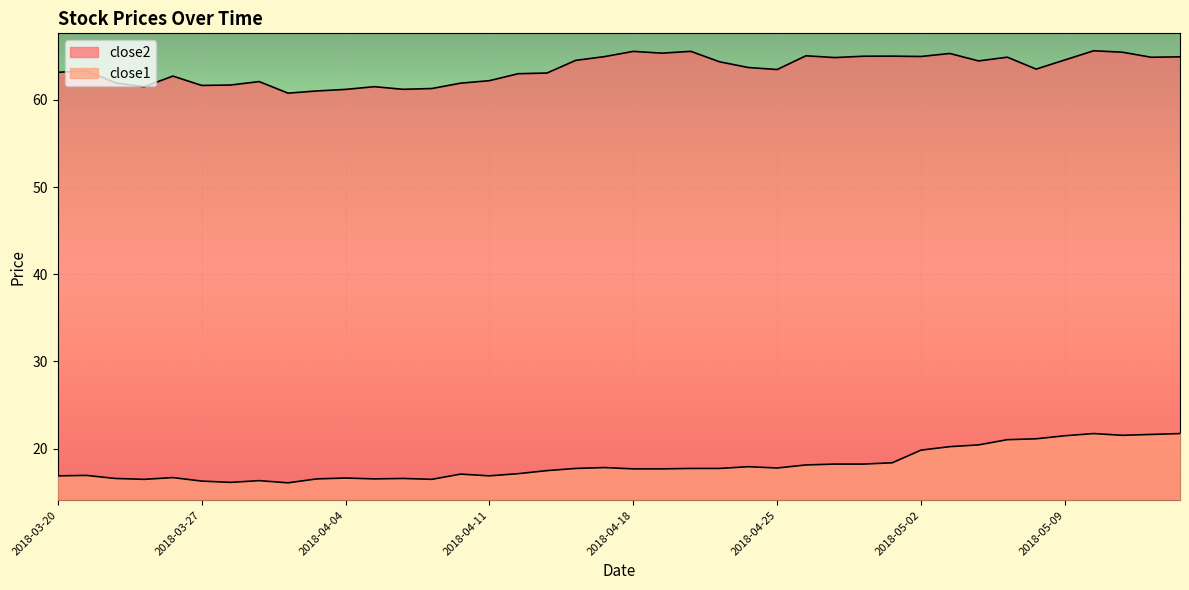

Rank the categories by close1 value from highest to lowest.

2018-05-10, 2018-05-15, 2018-05-14, 2018-05-11, 2018-05-09, 2018-05-08, 2018-05-07, 2018-05-04, 2018-05-03, 2018-05-02, 2018-05-01, 2018-04-27, 2018-04-30, 2018-04-26, 2018-04-24, 2018-04-17, 2018-04-25, 2018-04-16, 2018-04-20, 2018-04-23, 2018-04-18, 2018-04-19, 2018-04-13, 2018-04-12, 2018-04-10, 2018-03-21, 2018-03-20, 2018-04-11, 2018-03-26, 2018-04-04, 2018-03-22, 2018-04-06, 2018-04-03, 2018-04-05, 2018-03-23, 2018-04-09, 2018-03-29, 2018-03-27, 2018-03-28, 2018-04-02